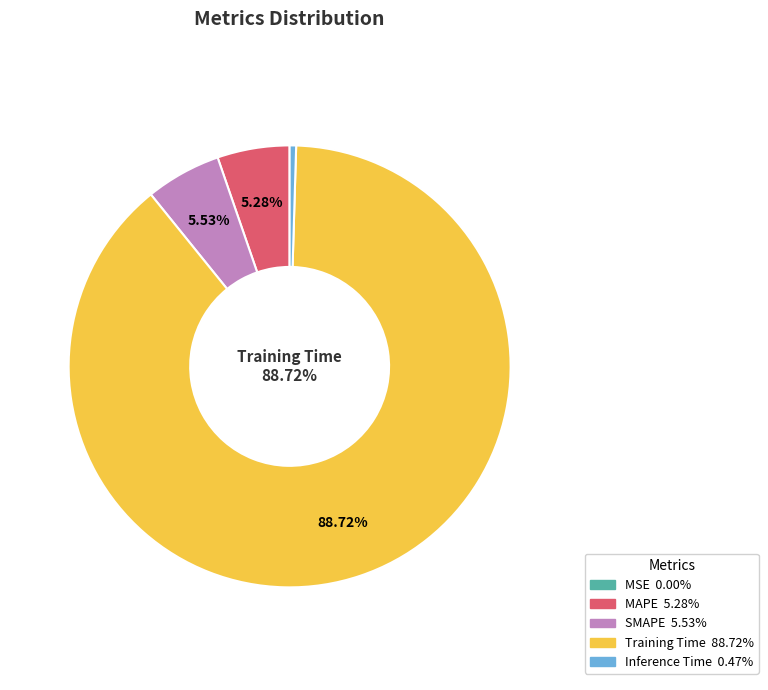

Is there a majority slice in this chart?

Yes